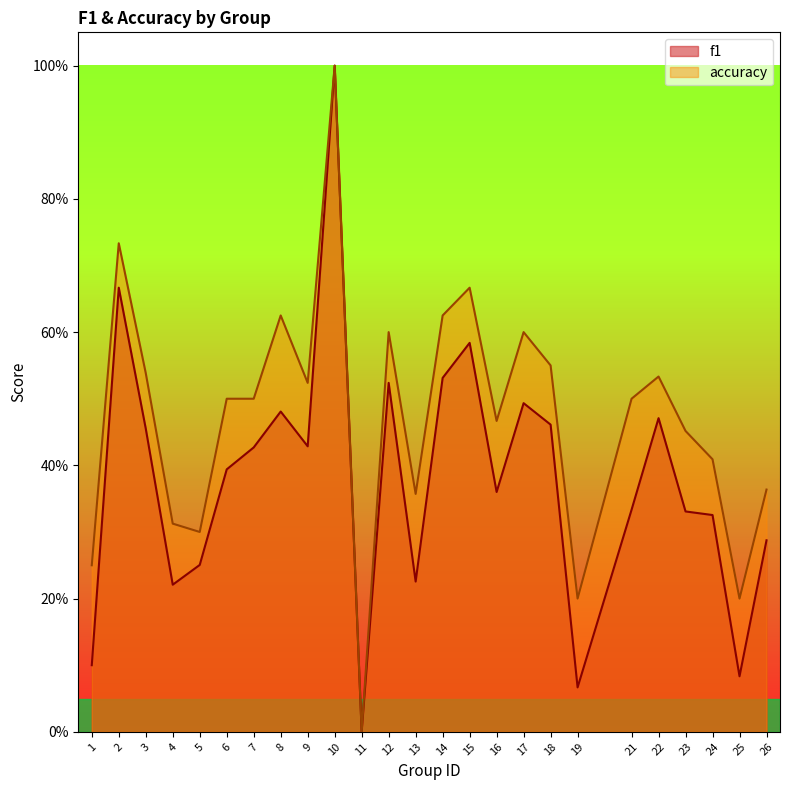

What is the average value of the f1 series?

0.4